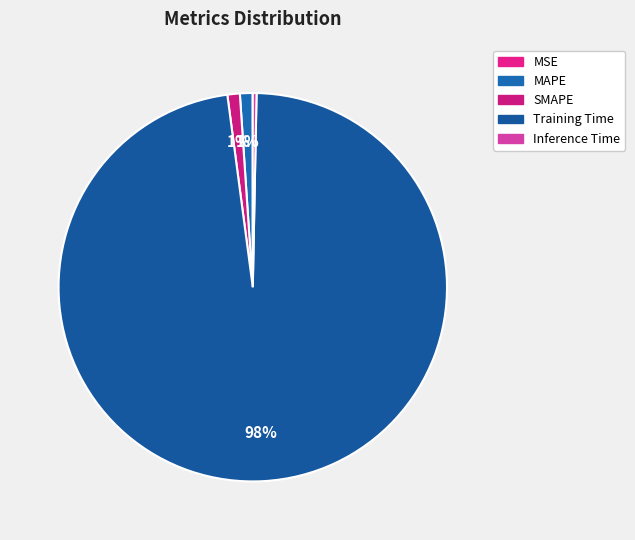

To the nearest percent, what is the combined percentage of Inference Time and MAPE?

1%